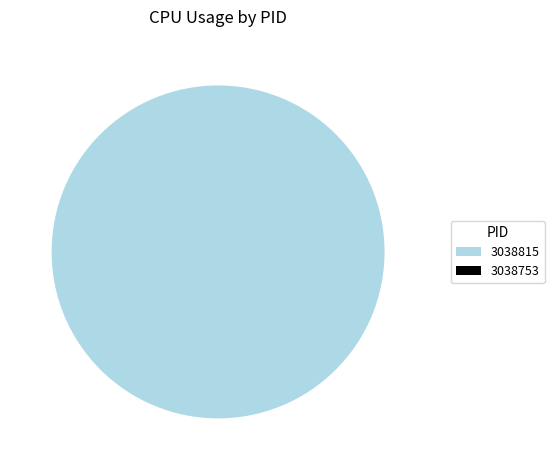

Which category has the biggest portion of the pie?

3038815